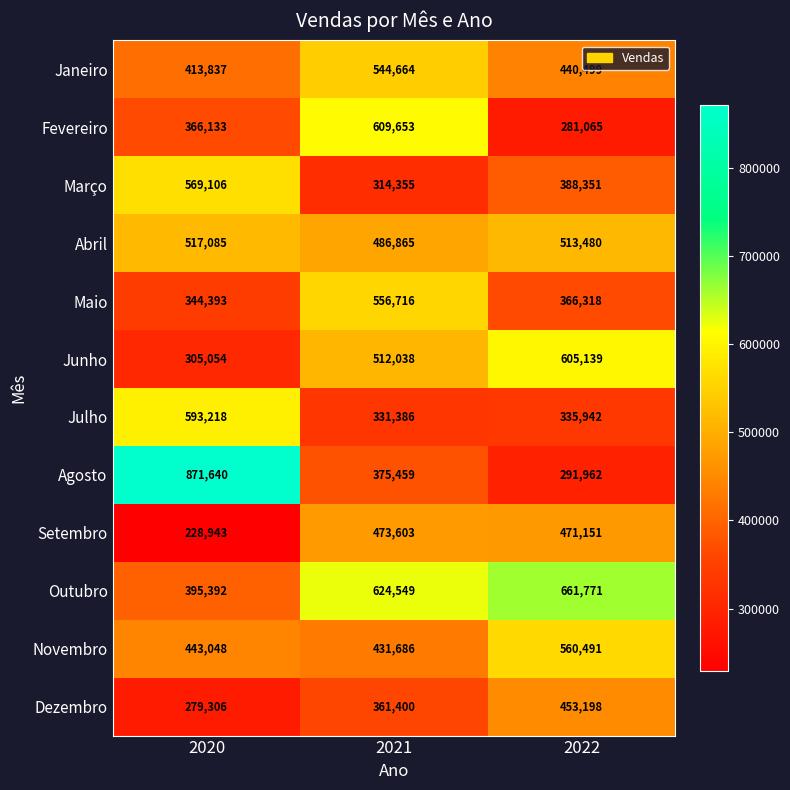

At which category is the sum across all series the highest?

2021